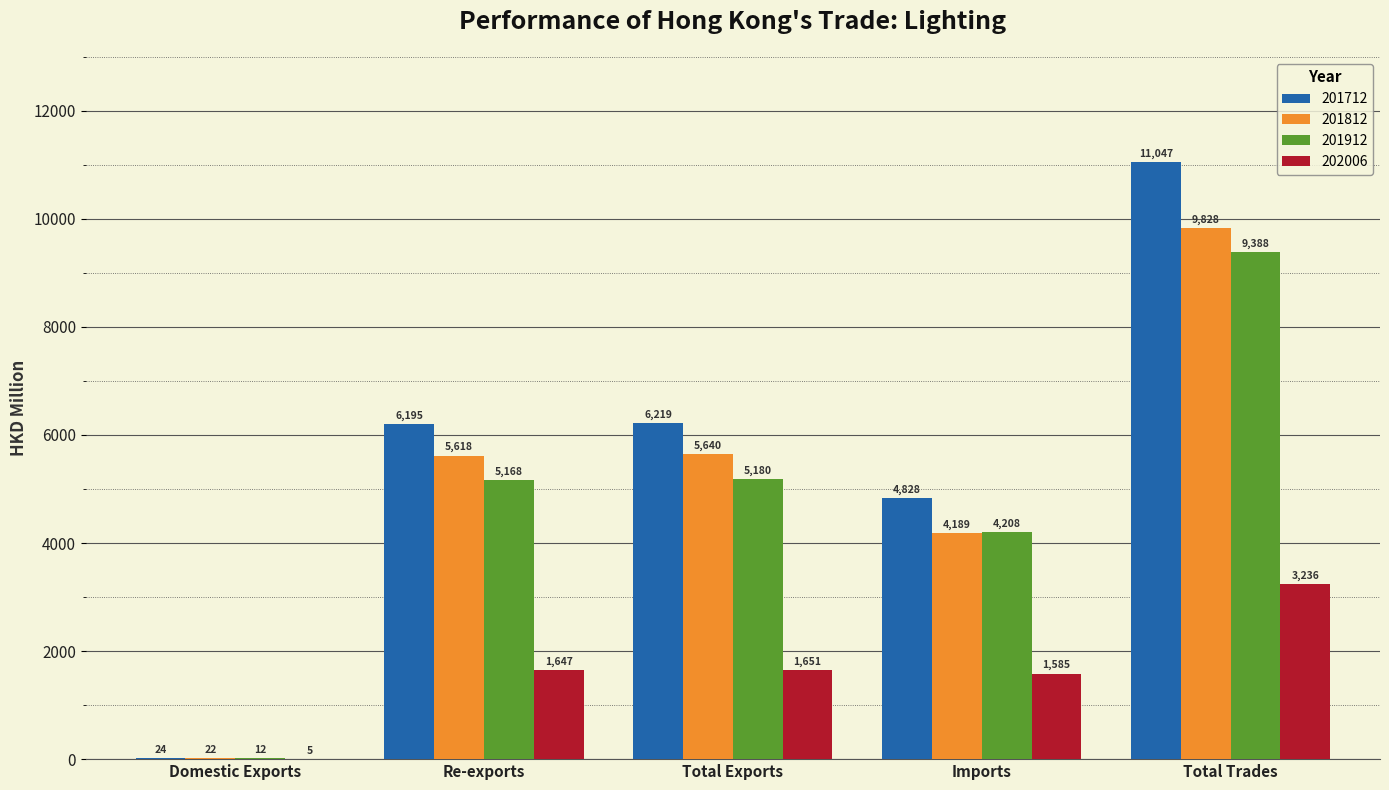

Where is 201812 nearest to the value 4924?

Re-exports